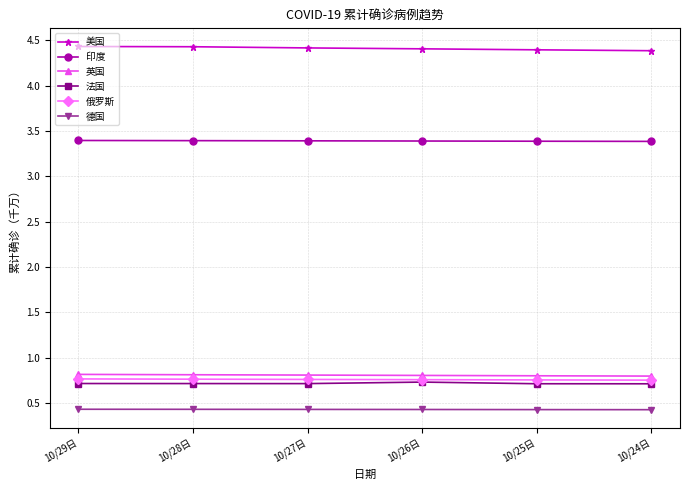

What position from the left is 10/27日?

3